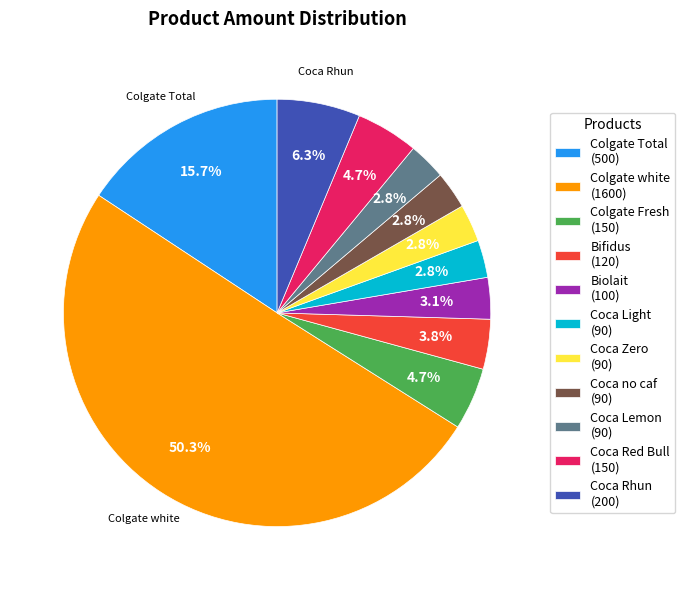

The Colgate white slice represents 41% of the pie. True or false?

False